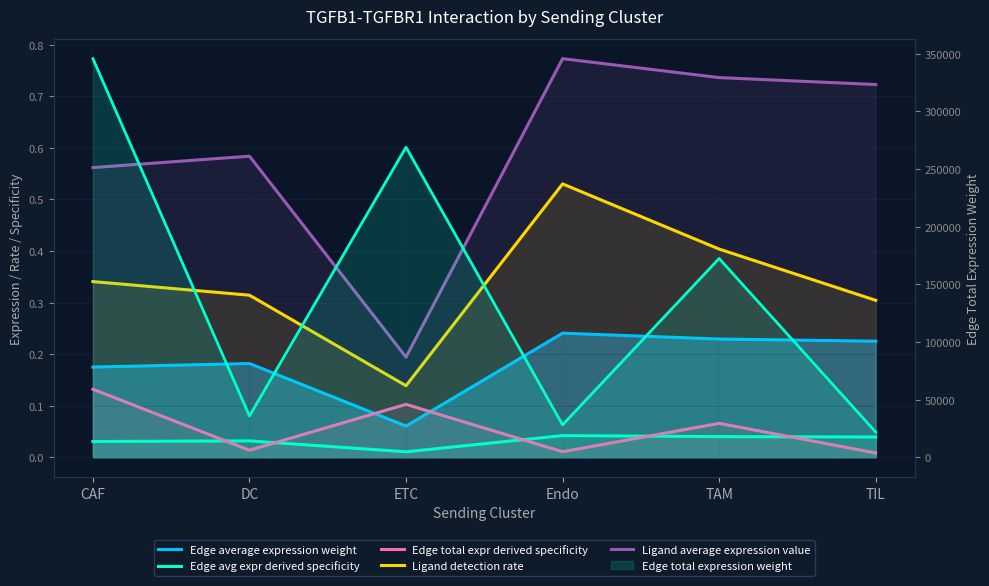

After their last crossing, which series has the higher values: Edge avg expr derived specificity or Edge total expr derived specificity?

Edge avg expr derived specificity